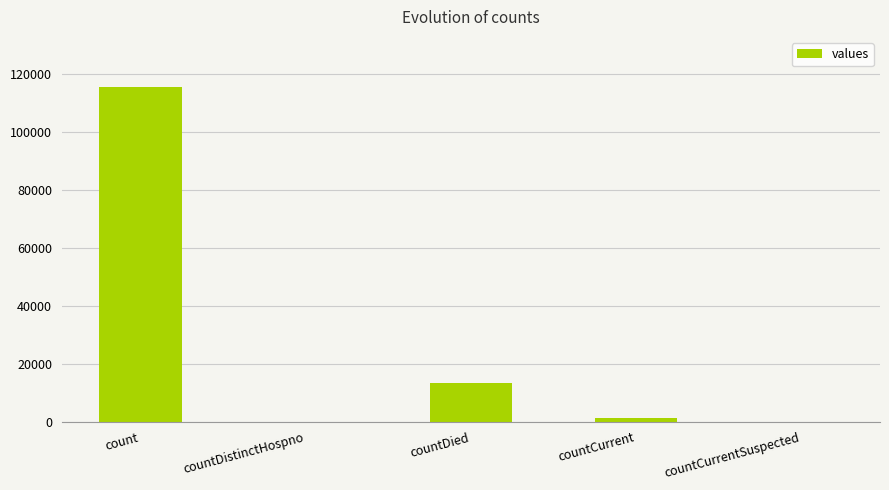

Is it true that the value at countCurrentSuspected is 0?

True